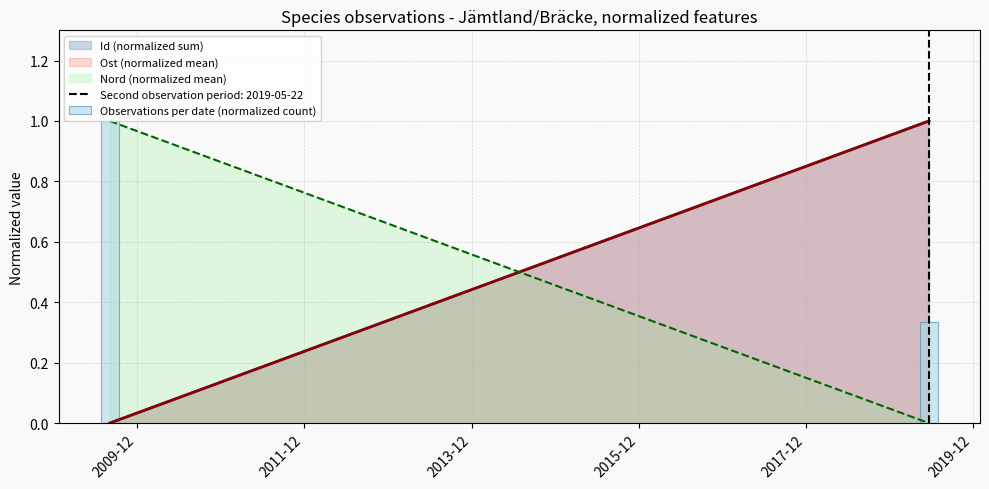

True or false: the data shows 0.2 at 2019-12.

False